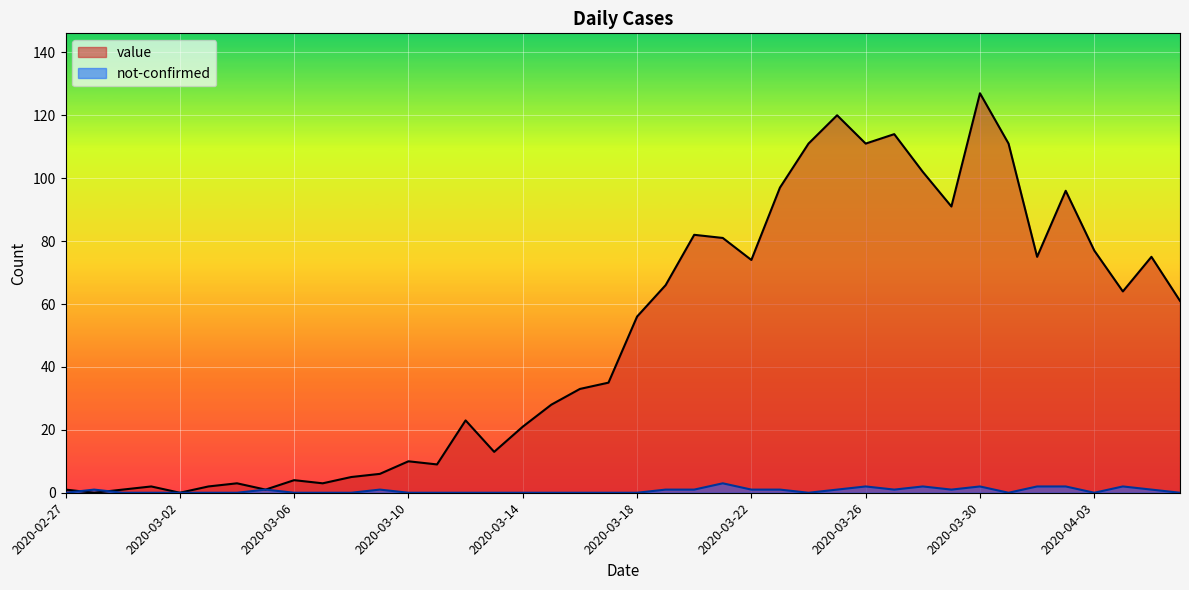

How many values in the value series exceed 56?

19